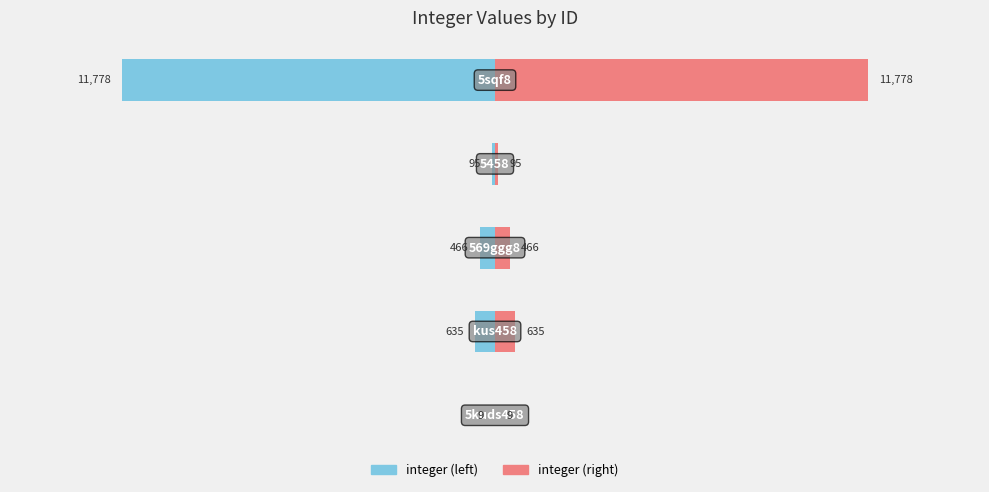

What is the smallest value displayed?

9